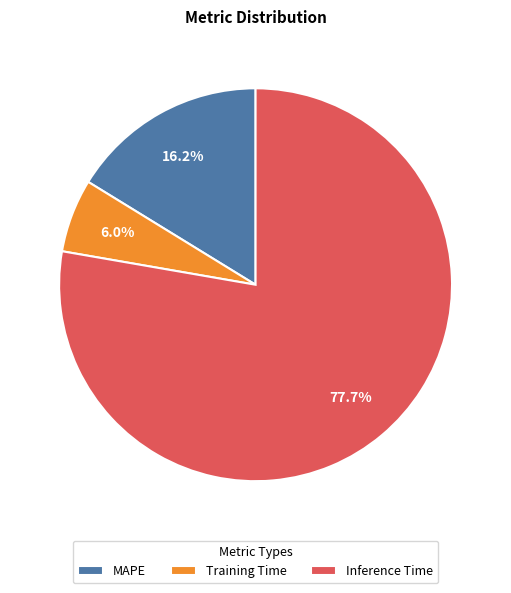

To the nearest percent, what portion does Inference Time represent?

78%